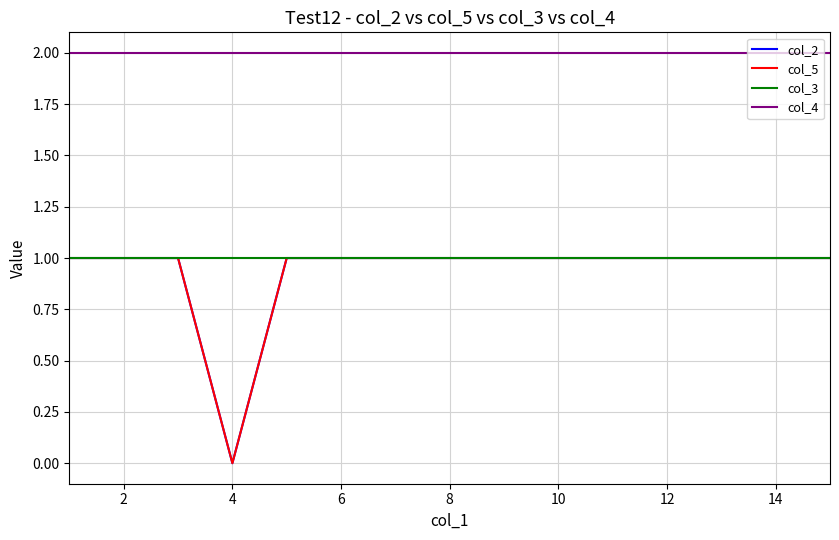

Does the chart have visible grid lines?

Yes